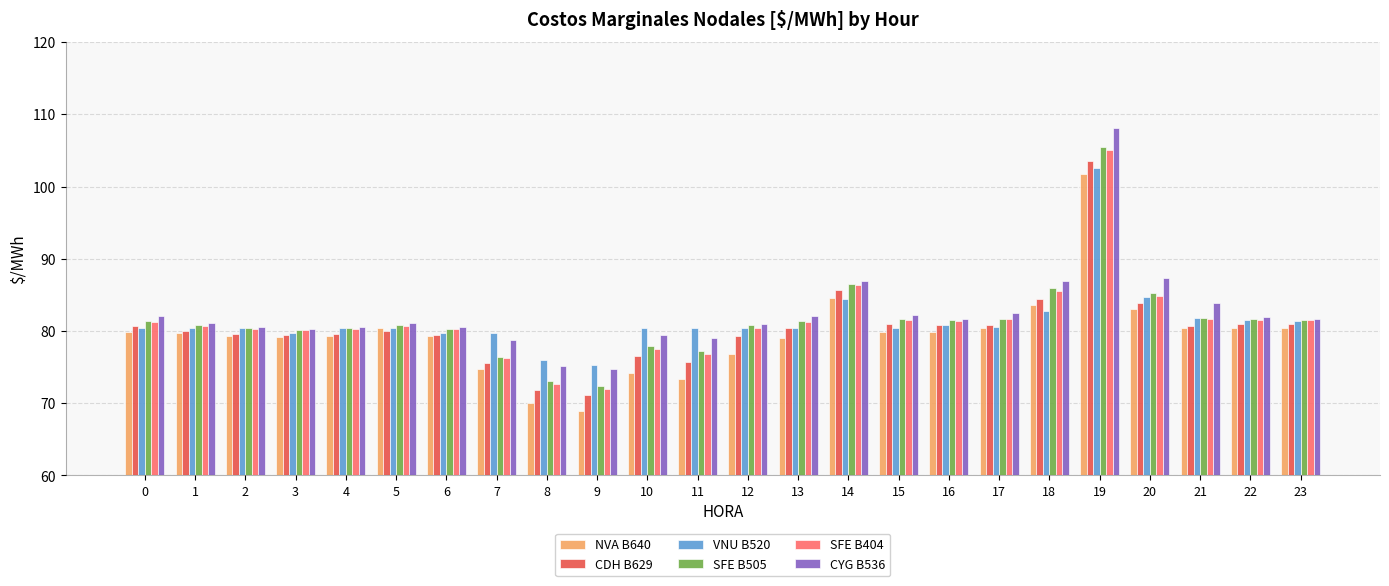

The value of NVA B640 at 20 is 83.1. True or false?

True